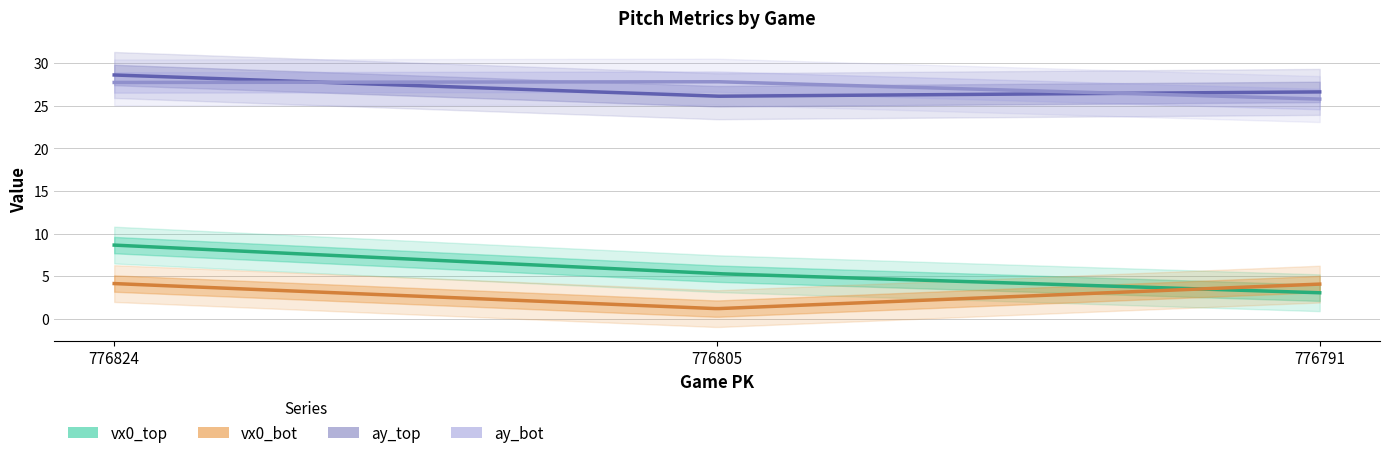

The vx0_bot series shows 4.1 at 776824. True or false?

True